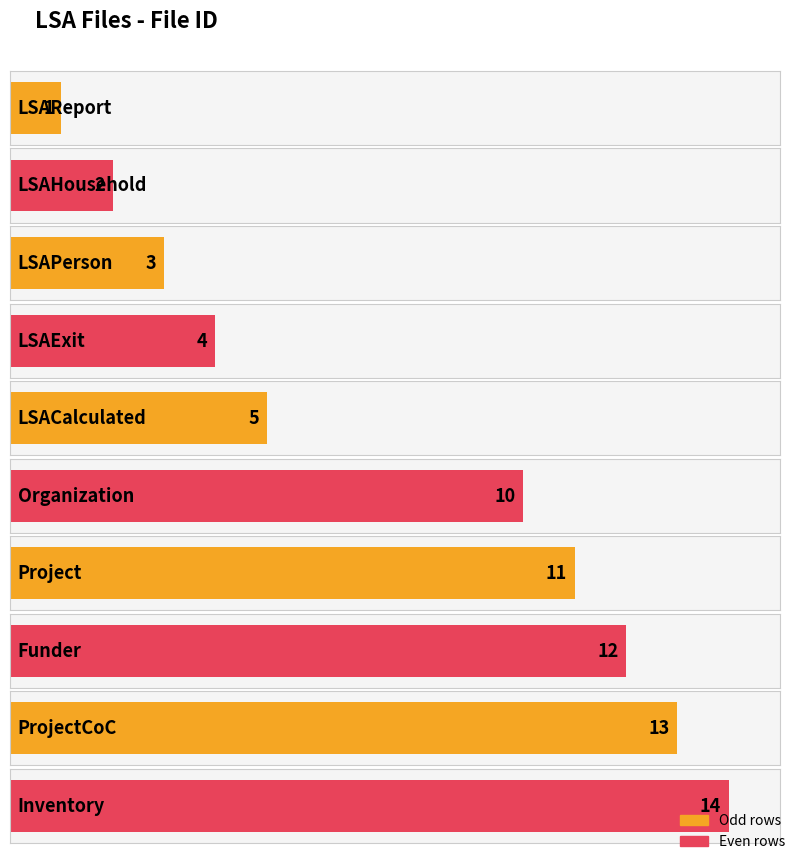

Where is the data nearest to the value 7?

LSACalculated